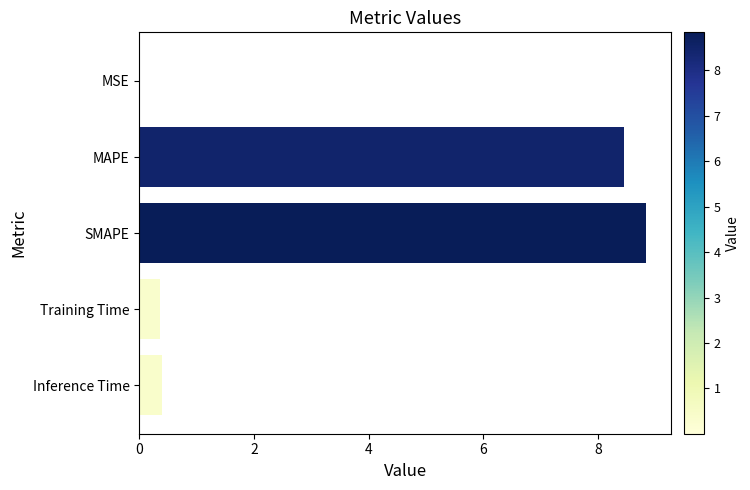

True or false: the data shows 3.9 at SMAPE.

False